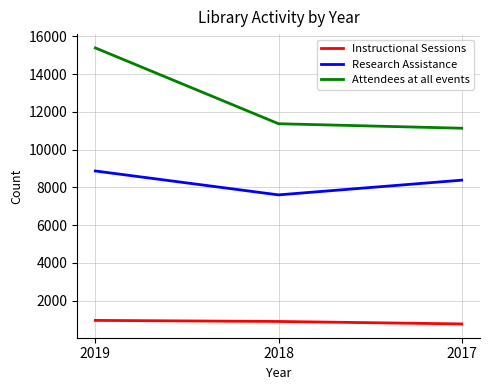

Rank the categories by Research Assistance value from highest to lowest.

2019, 2017, 2018